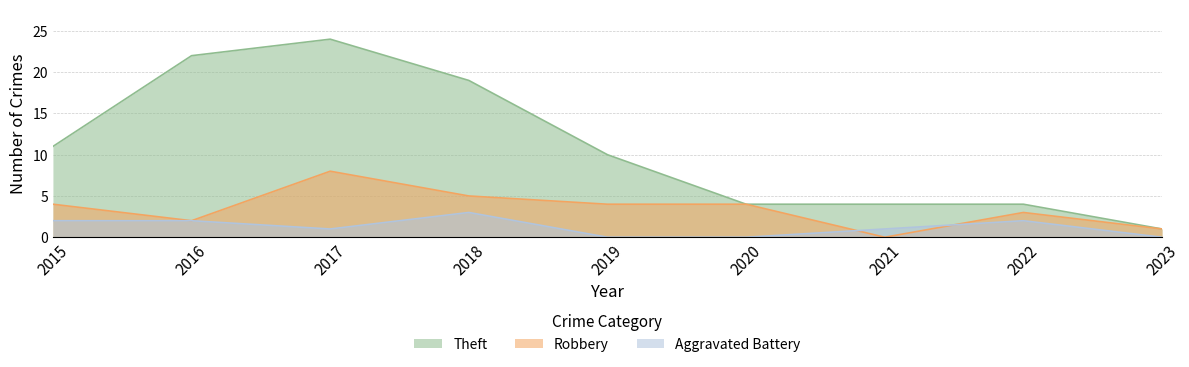

Where does the Aggravated Battery series first go above 1?

2015